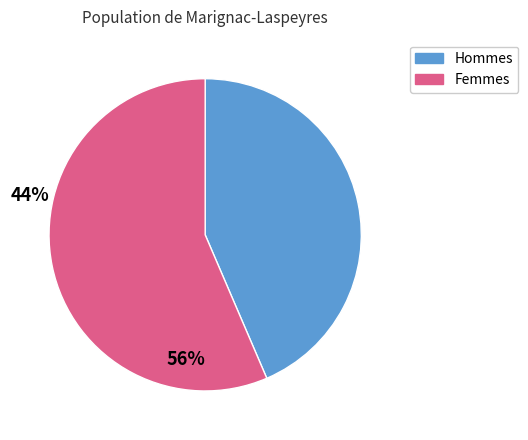

Is there any slice that represents more than half of the pie?

Yes